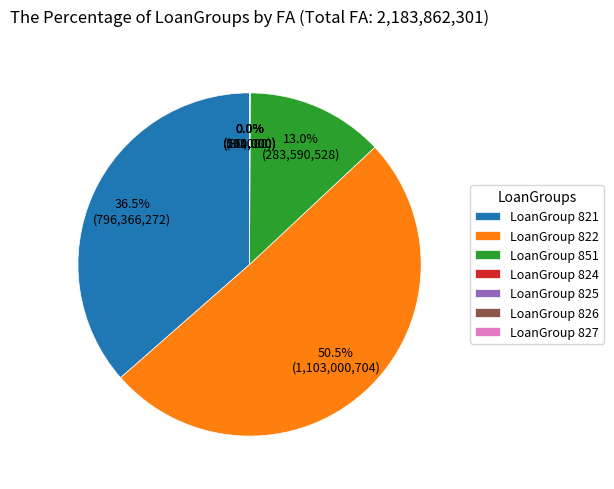

Approximately how many times larger is the value at LoanGroup 822 compared to LoanGroup 851?

3.9